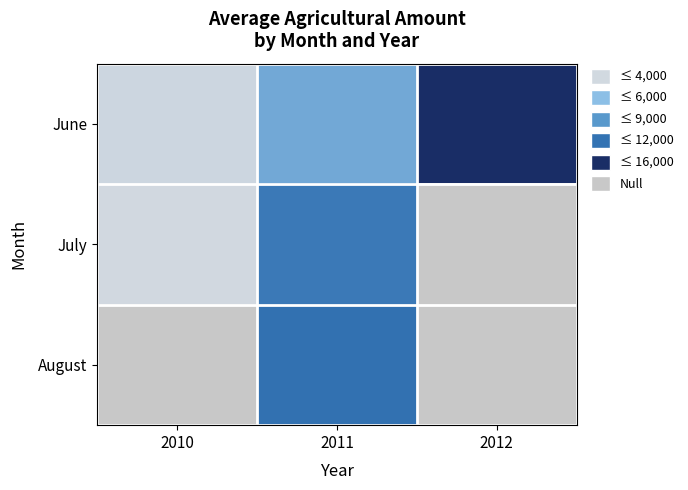

Which has a higher value, 2010 or 2012?

2012